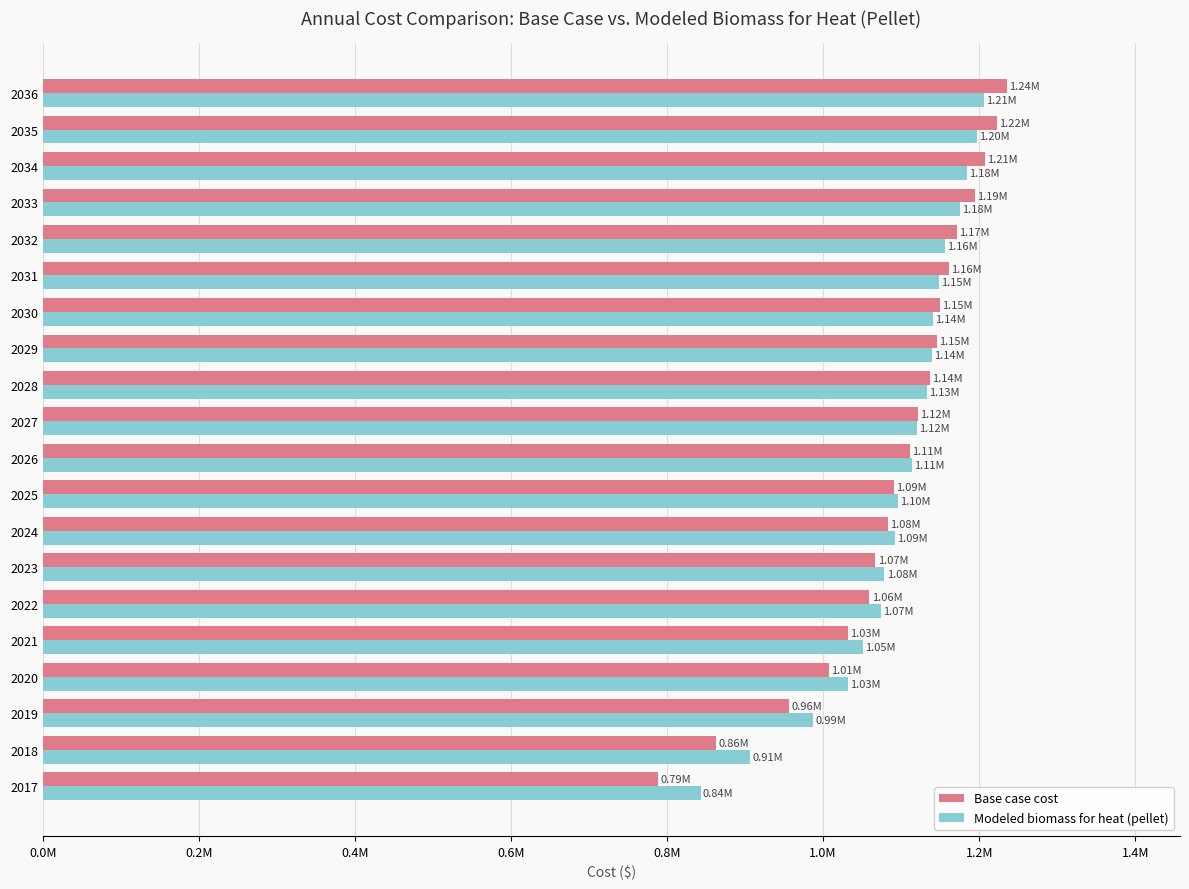

What are all the series names shown in the legend?

Base case cost, Modeled biomass for heat (pellet)